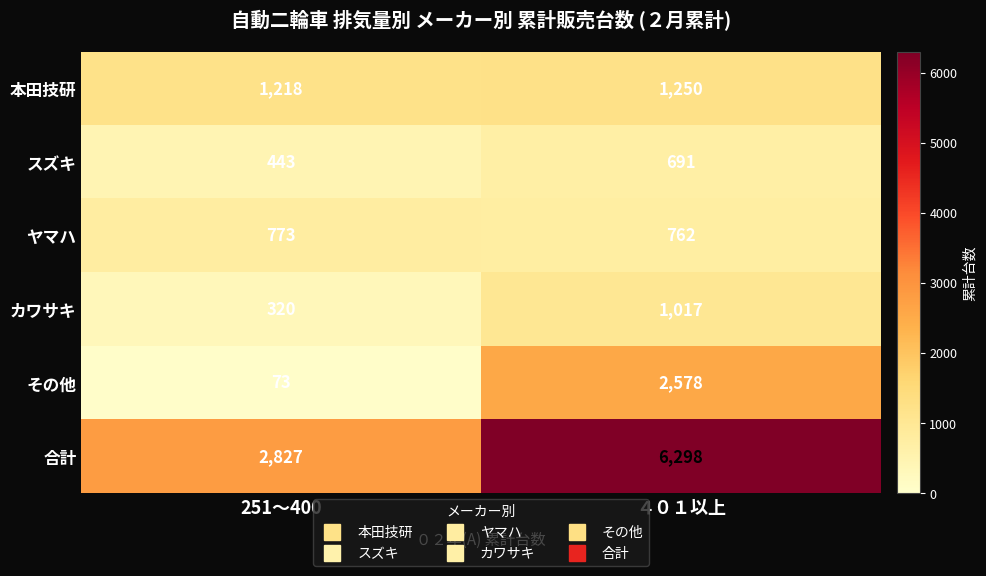

True or false: カワサキ has a value of 1602 at ４０１以上.

False